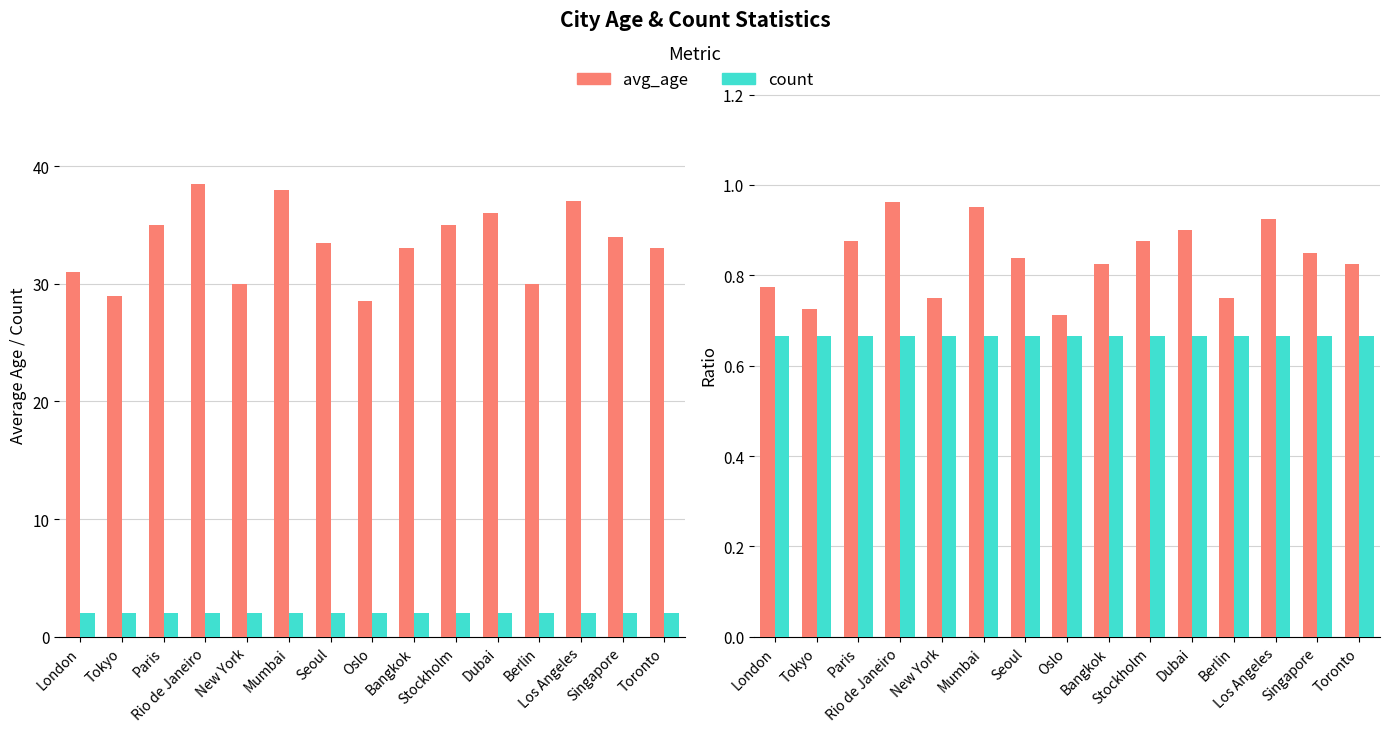

The value of count at Dubai is 0.7. True or false?

True